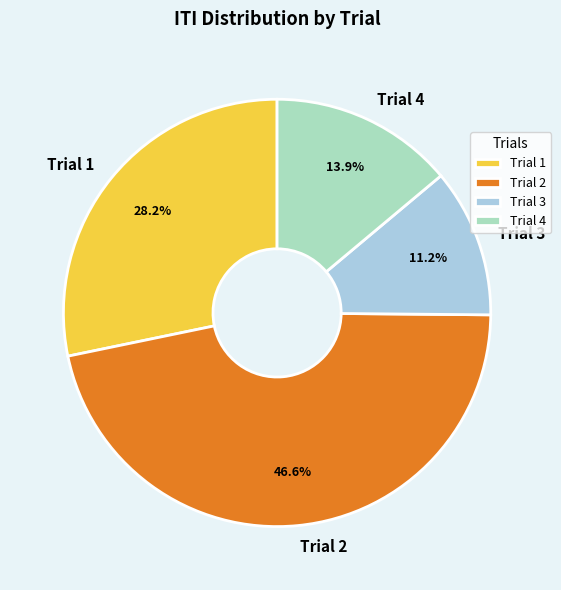

Between Trial 3 and Trial 2, which is larger?

Trial 2